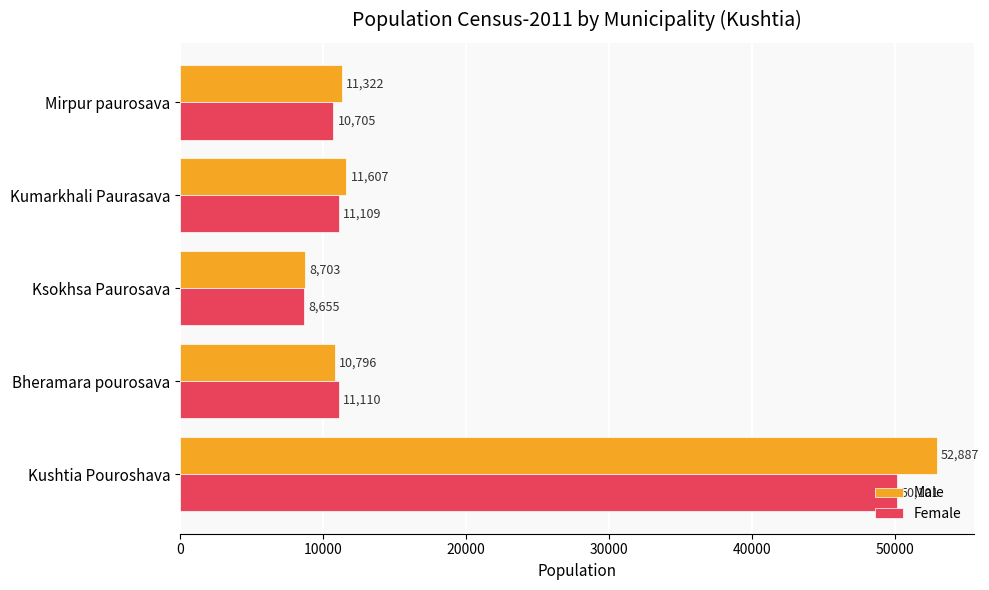

The Male series shows 2382 at Bheramara pourosava. True or false?

False